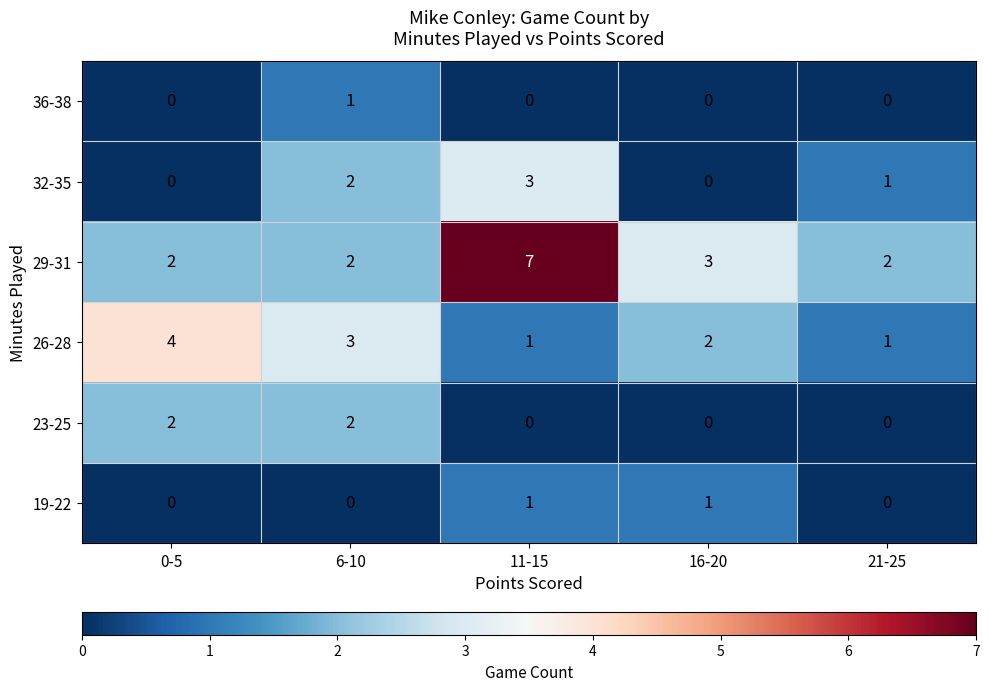

Which series has the largest range (max minus min)?

29-31